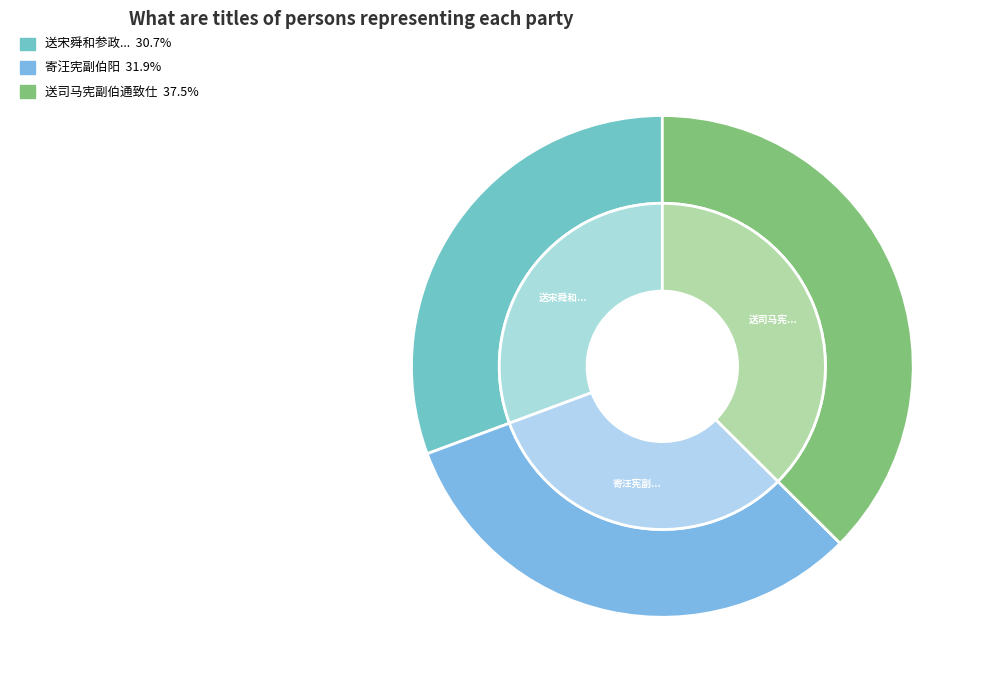

Is it true that 送宋舜和参政之桂林兼简时措宪副伯玉亚参 is 37% of the pie?

False